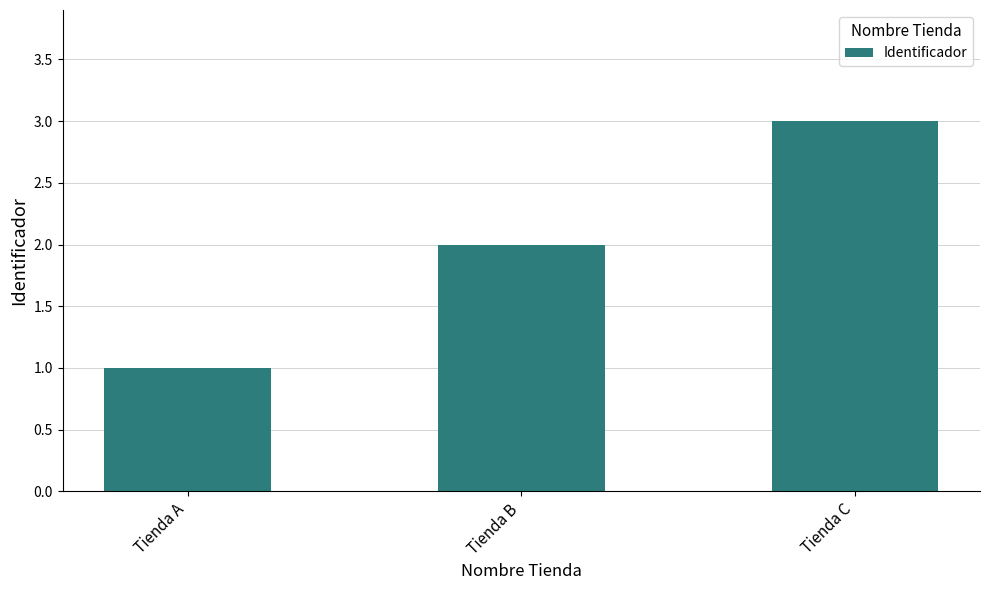

What is the change in value from Tienda A to Tienda B?

+1